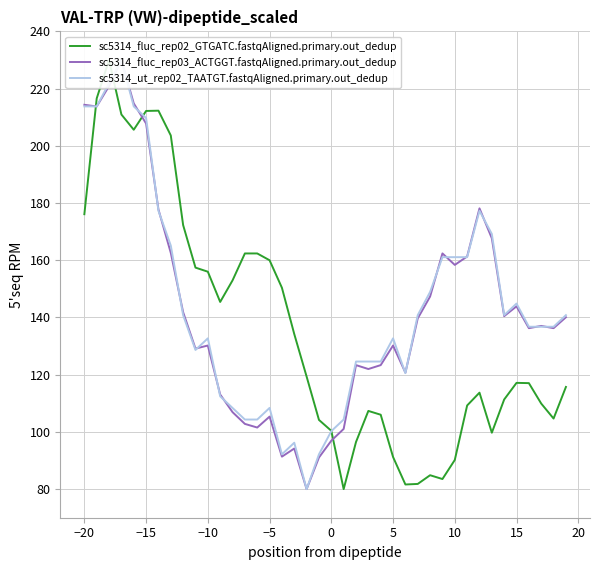

At how many categories does at least one series exceed 182?

8